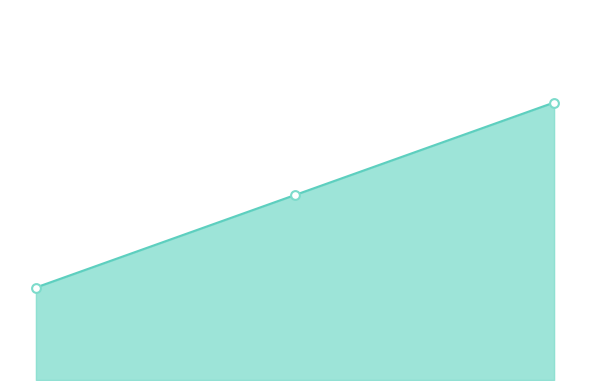

Approximately how many times larger is the value at Indéterminé compared to Non réactivable?

1.5